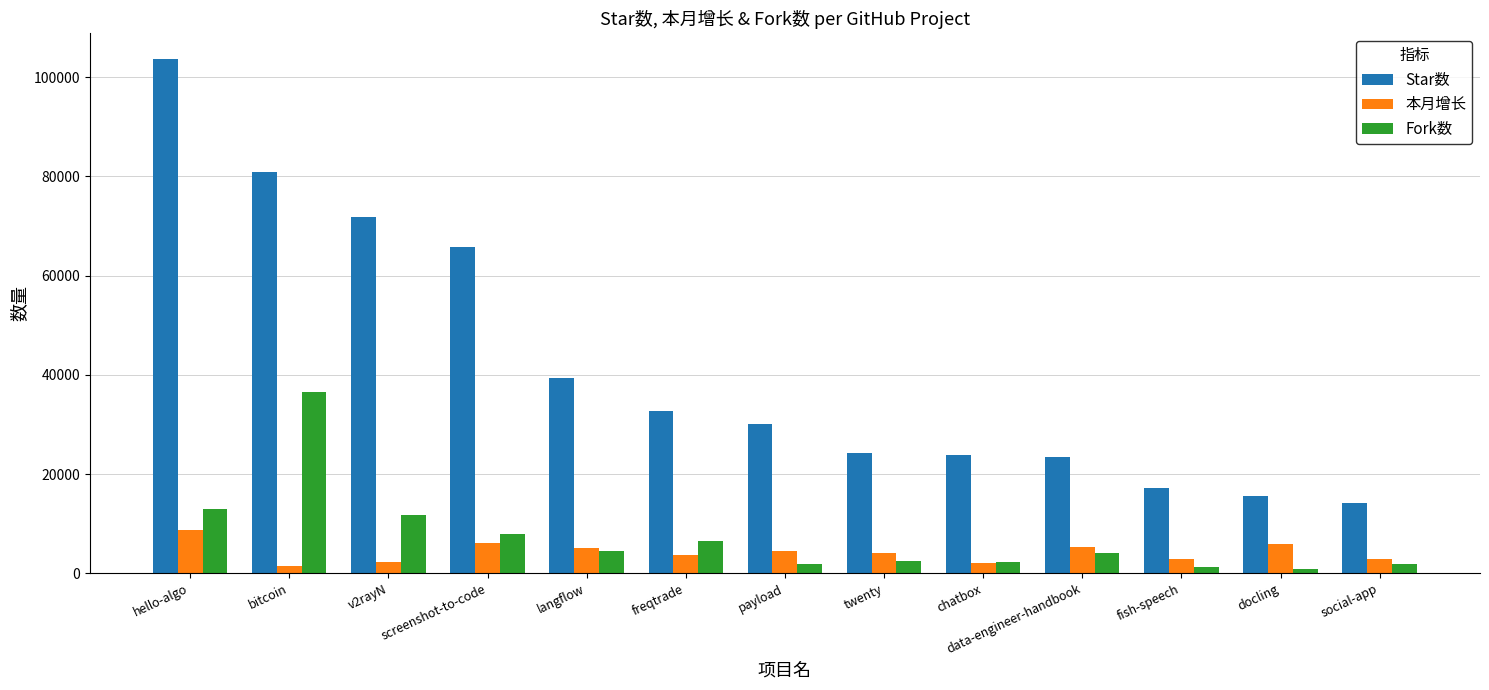

At which label does 本月增长 reach its peak?

hello-algo